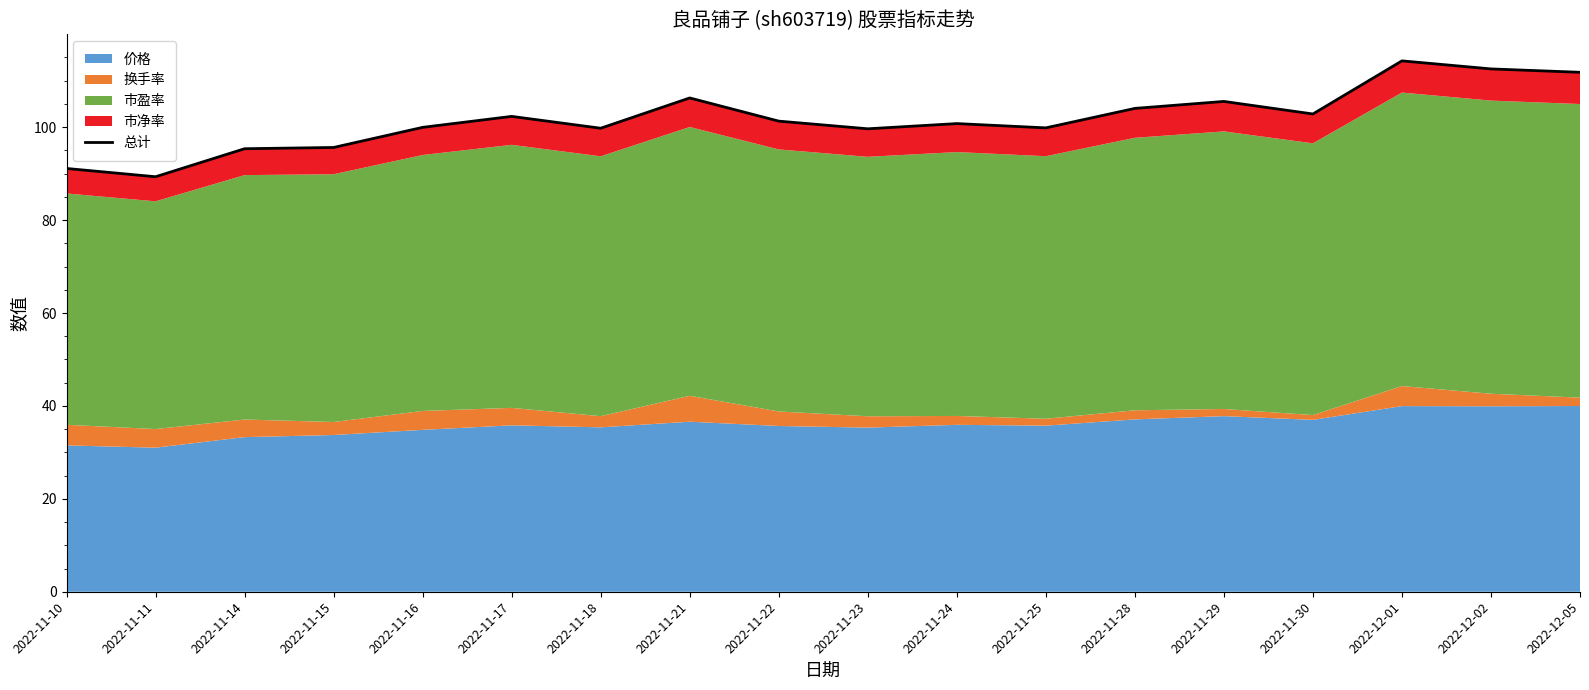

What is the difference between the values at 2022-11-24 and 2022-11-16?

0.8